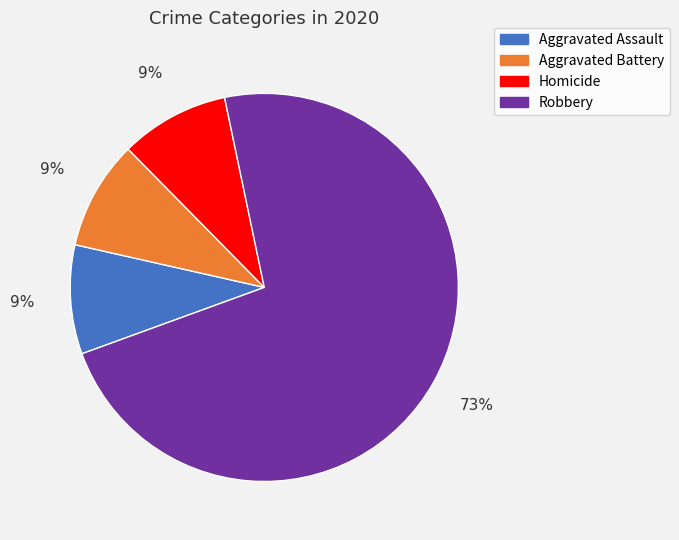

To the nearest percent, what is the difference between the largest and smallest slice percentages?

64%